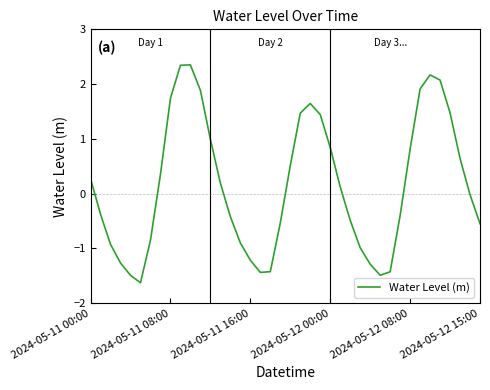

What is the difference between the maximum and minimum values?

4.0